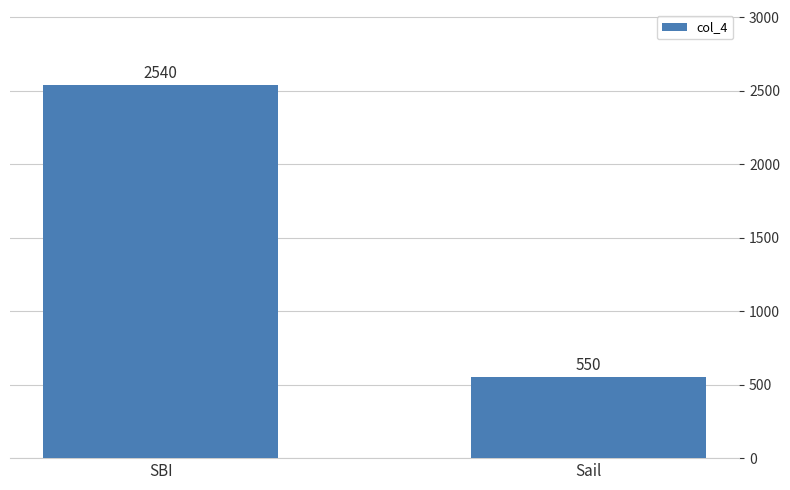

How many data points does each series have?

2